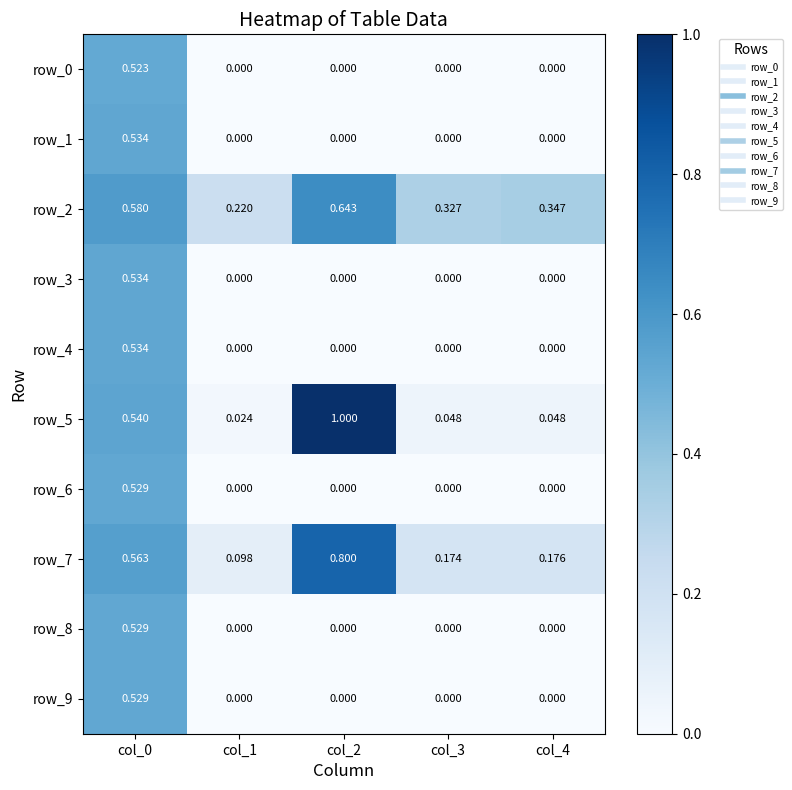

How many positive values does the row_4 series have?

1